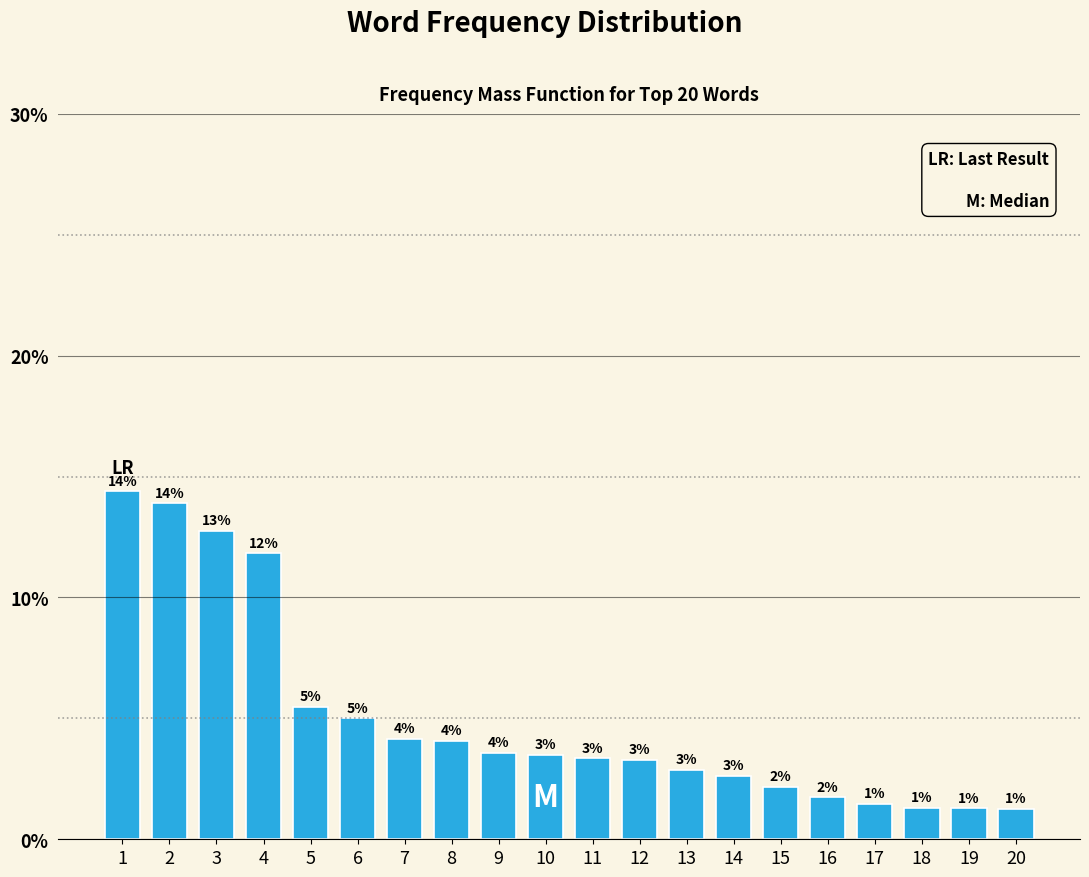

Does the chart contain any negative values?

No